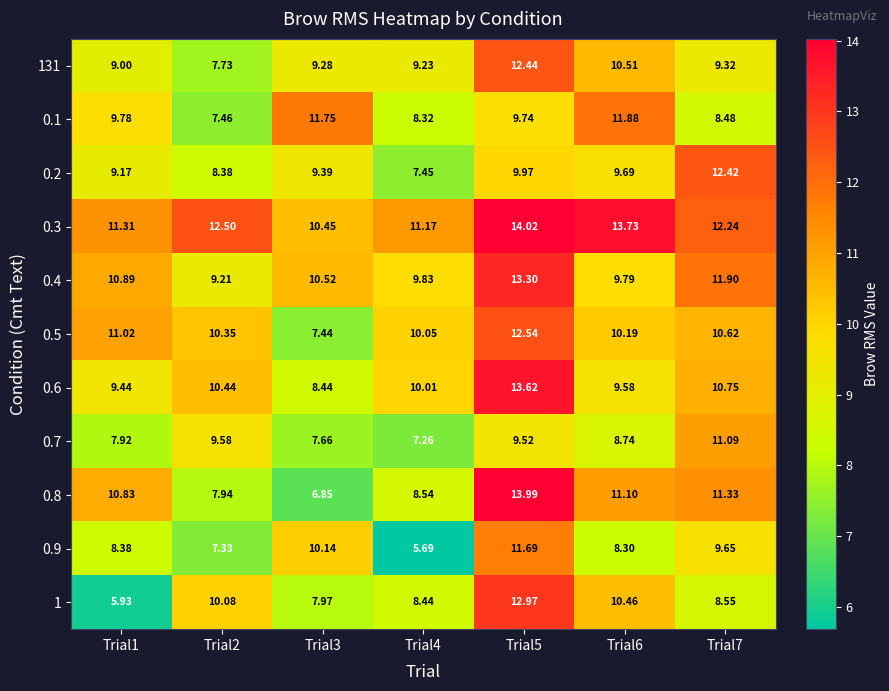

Is the value of 0.1 at Trial7 greater than the value of 0.3 at Trial4?

No